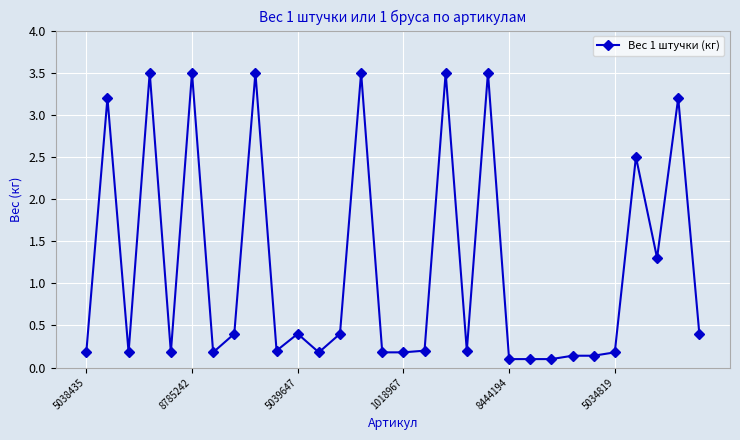

What is the maximum value shown in the chart?

3.5